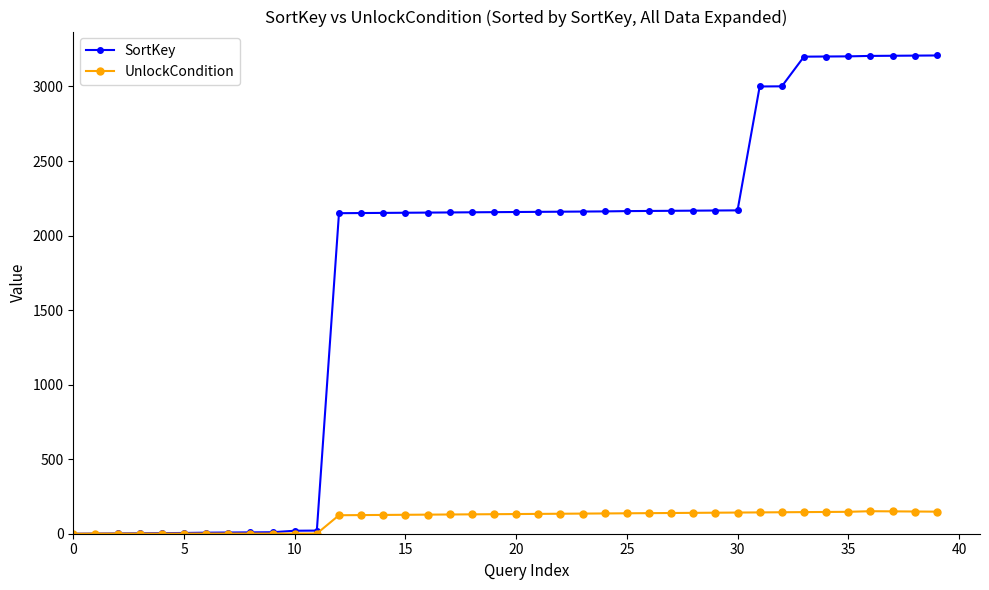

At how many categories does at least one series exceed 887?

28